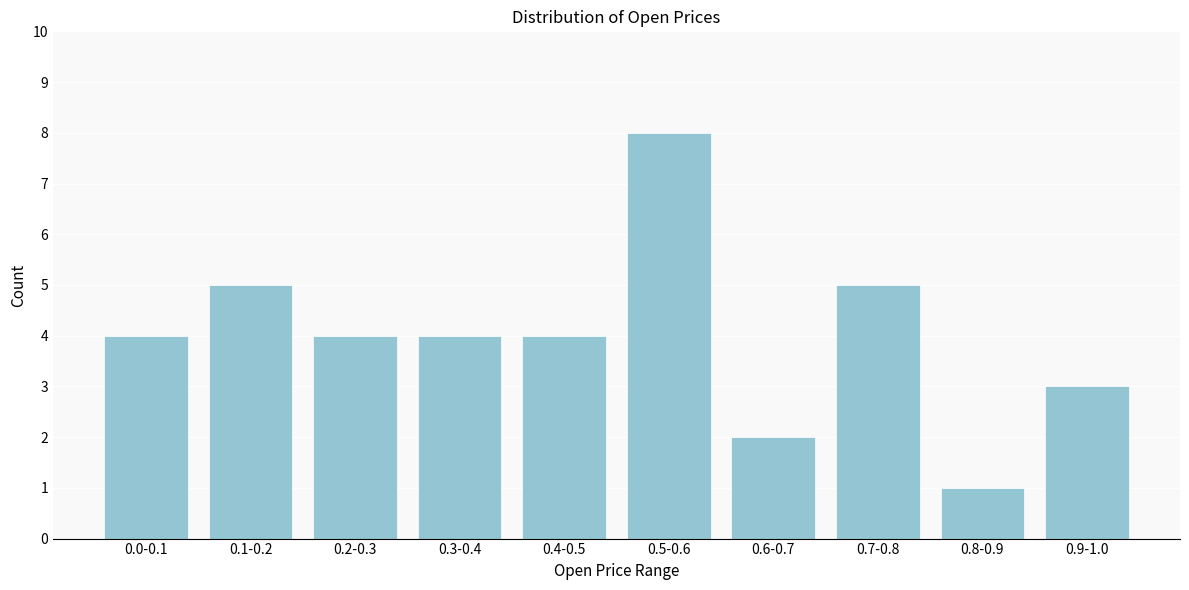

Reading left to right, extract all data points from this chart.

0.0-0.1=4	0.1-0.2=5	0.2-0.3=4	0.3-0.4=4	0.4-0.5=4	0.5-0.6=8	0.6-0.7=2	0.7-0.8=5	0.8-0.9=1	0.9-1.0=3